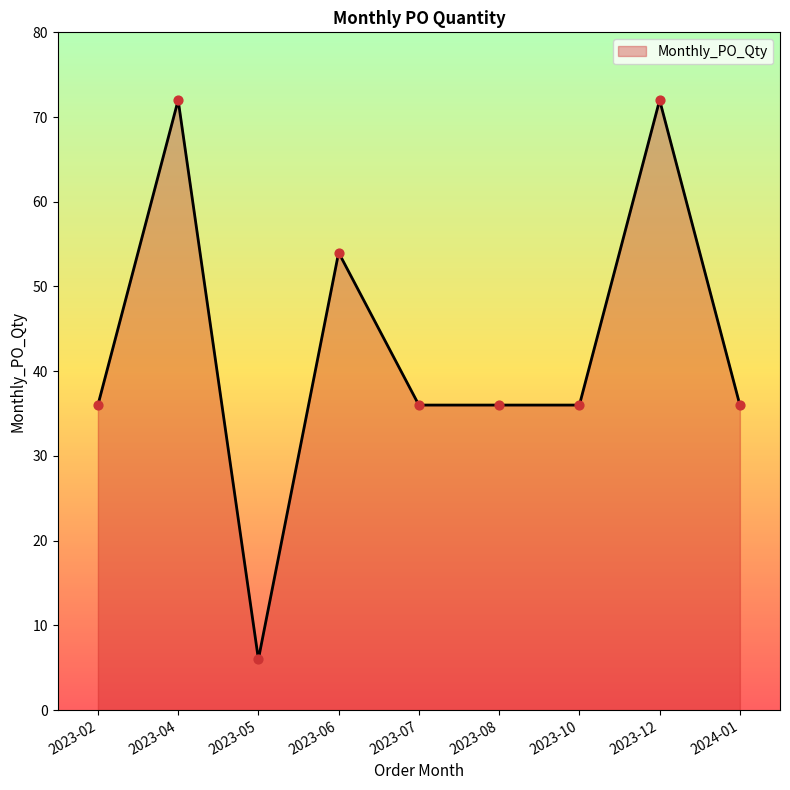

Which has a higher value, 2023-10 or 2023-06?

2023-06